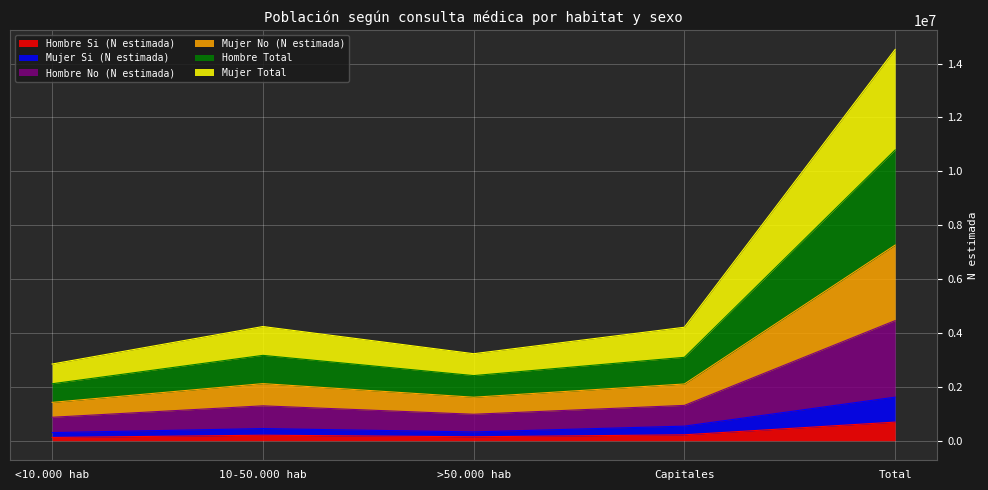

Rank the categories by Hombre Total value from highest to lowest.

Total, 10-50.000 hab, Capitales, >50.000 hab, <10.000 hab